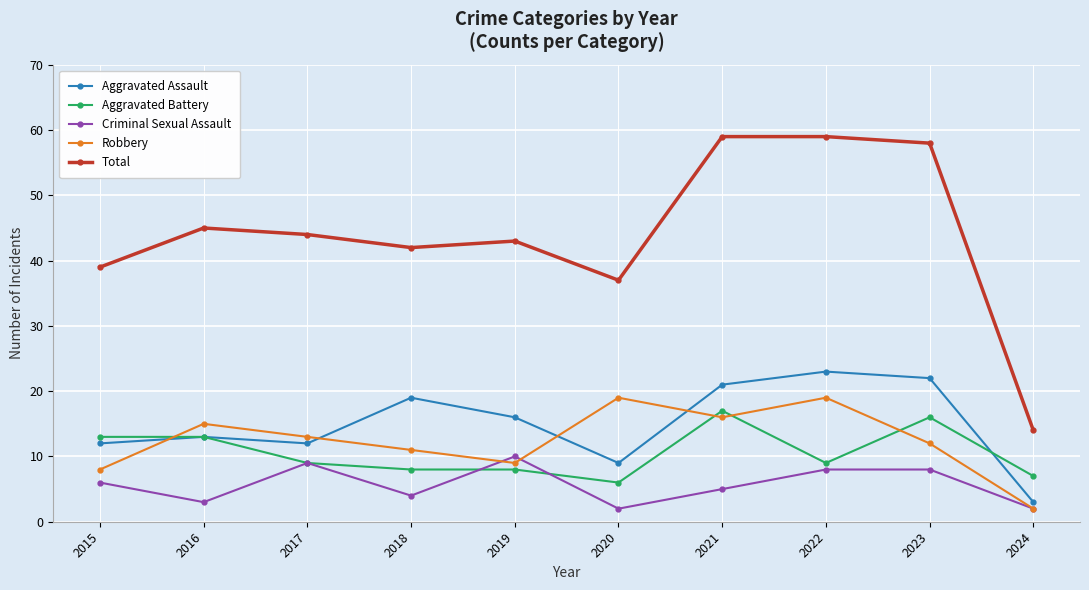

What is the value of the Aggravated Battery point at the 5th from the left?

8